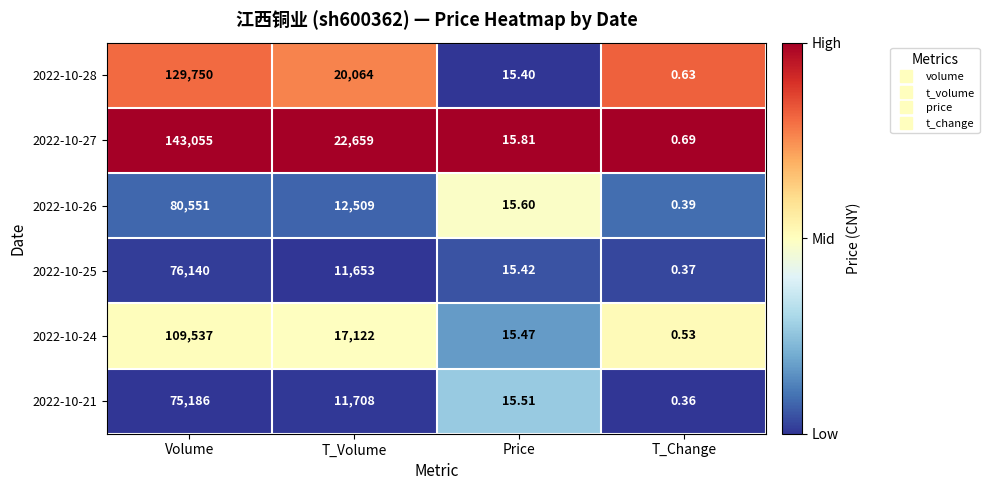

What is the difference between the highest and lowest values at T_Change?

0.3